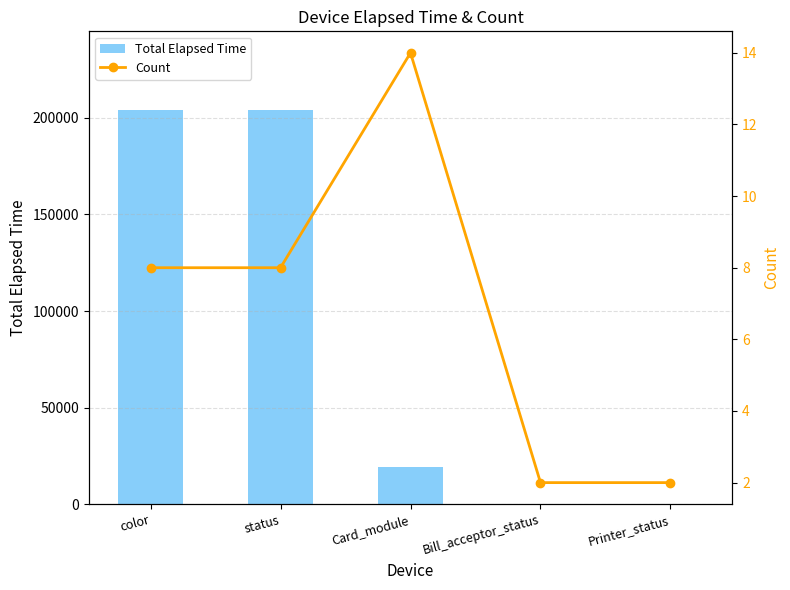

What is the sum of all Count values?

34